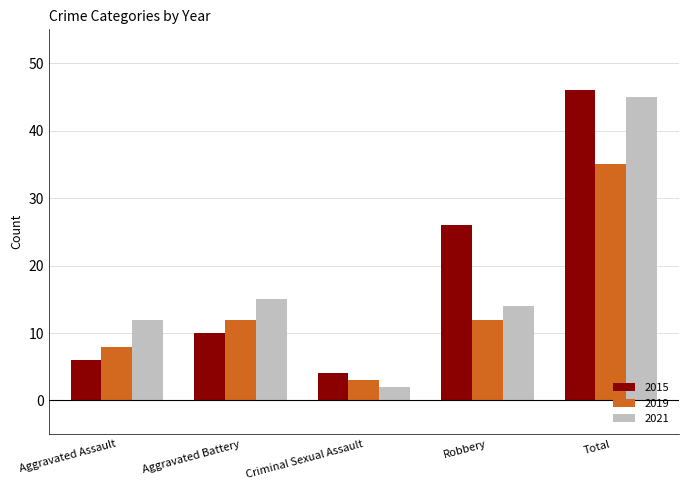

What are all the series names shown in the legend?

2015, 2019, 2021